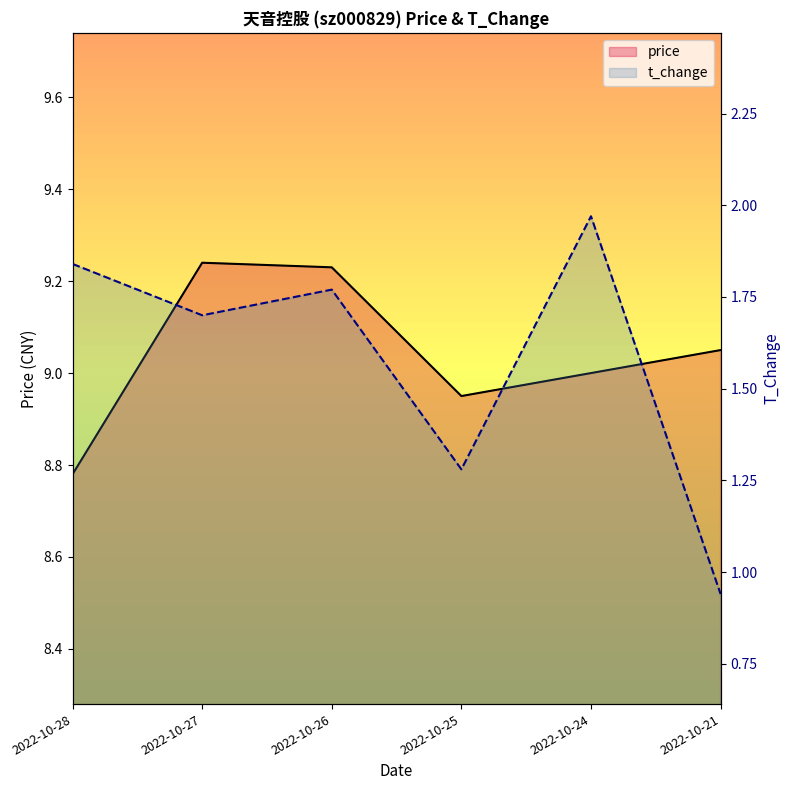

Does the chart display data point markers on the line(s)?

No